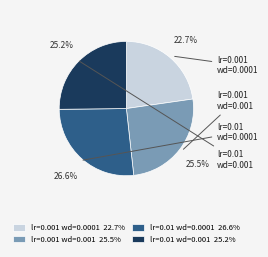

How many slices are in this pie chart?

4